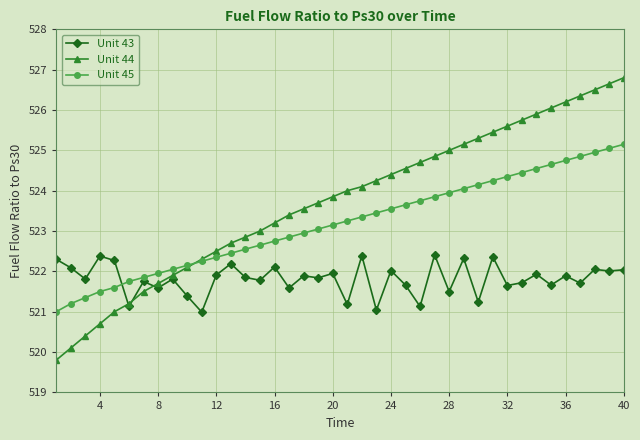

Which series has the largest range (max minus min)?

Unit 44